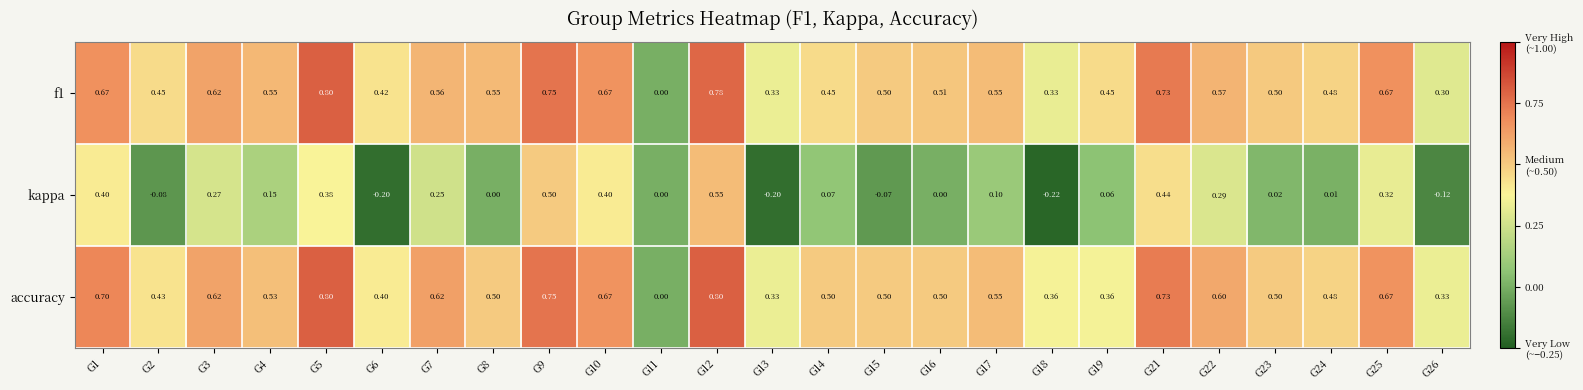

How many positive values does the f1 series have?

24